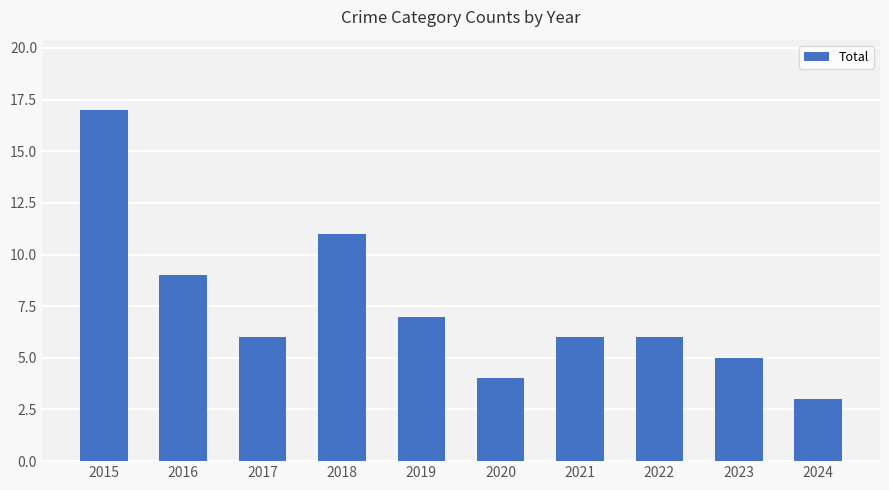

What is the change in value from 2016 to 2022?

-3